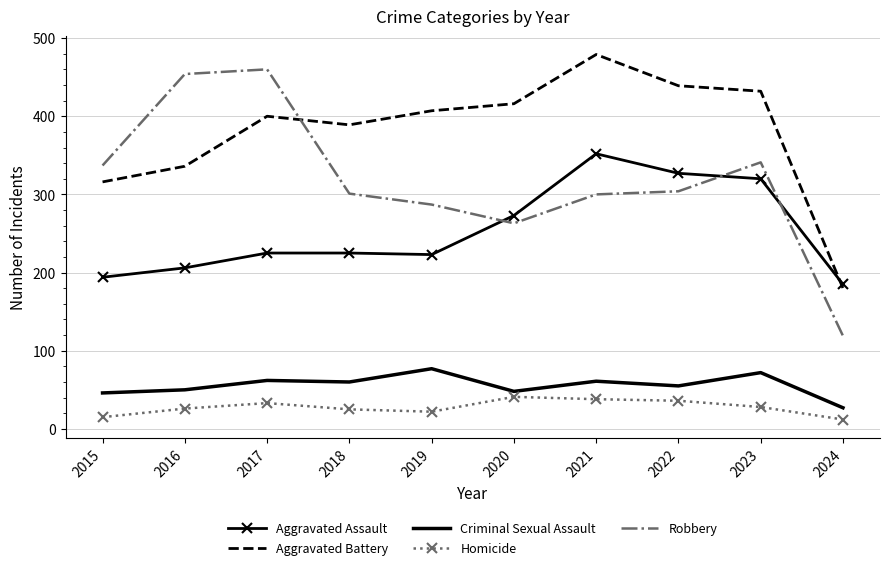

What is the total value across all series at 2023?

1193